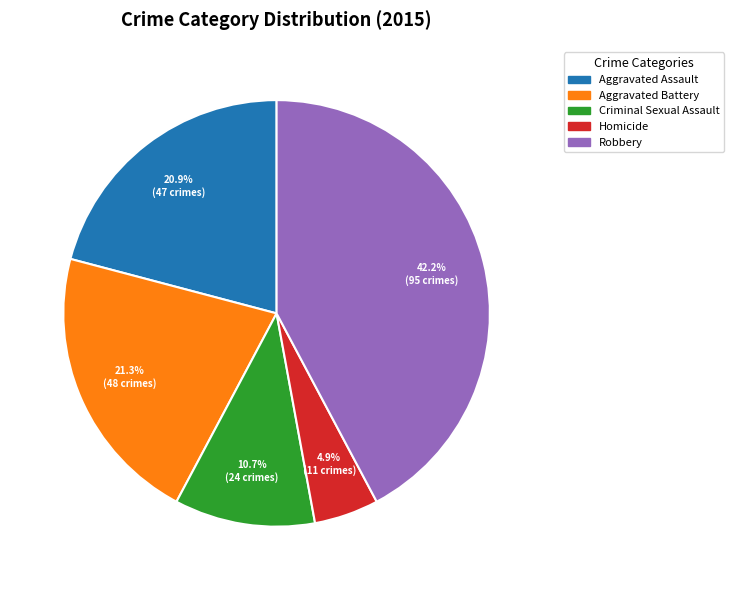

To the nearest percent, what is the difference between the Criminal Sexual Assault and Homicide slice percentages?

6%